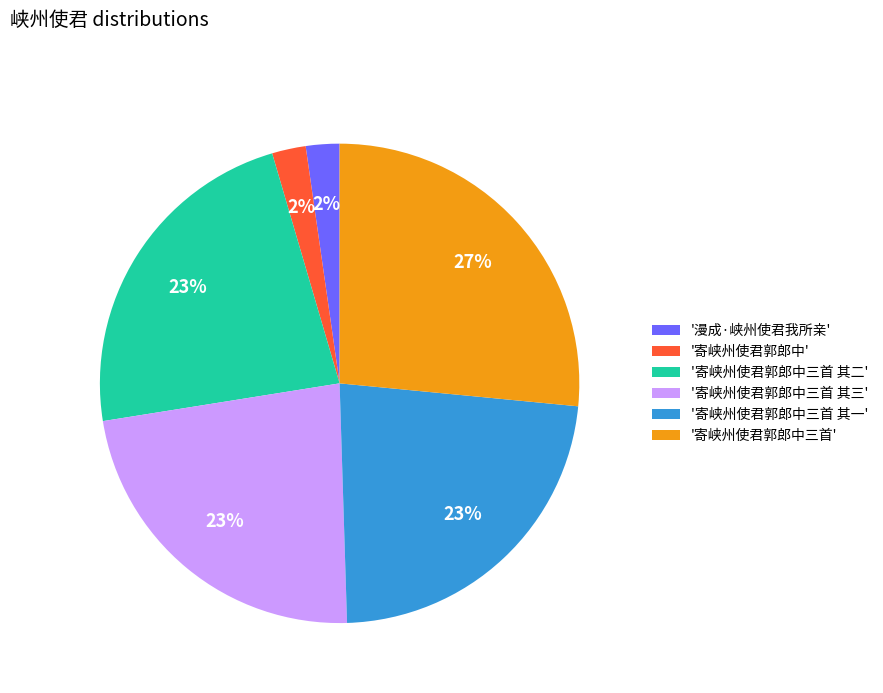

Is there a majority slice in this chart?

No